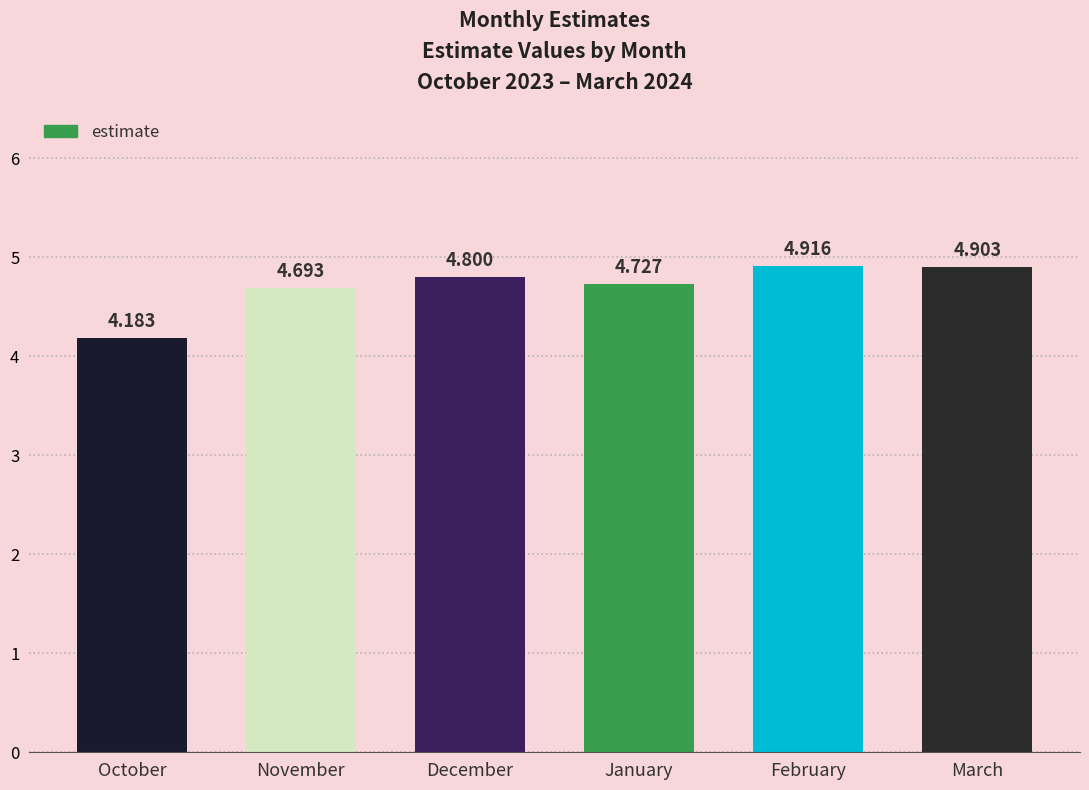

Are the bars grouped side by side (vs. stacked)?

No